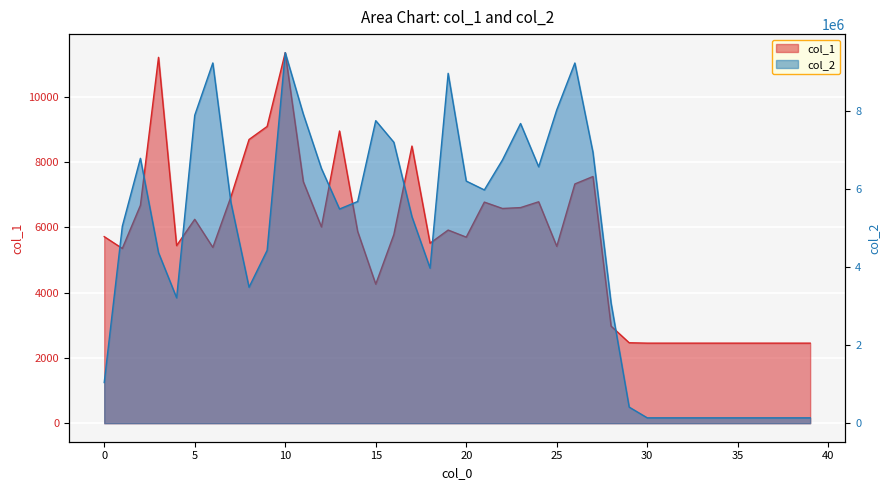

Is it true that col_1 equals 9089 at 9?

True